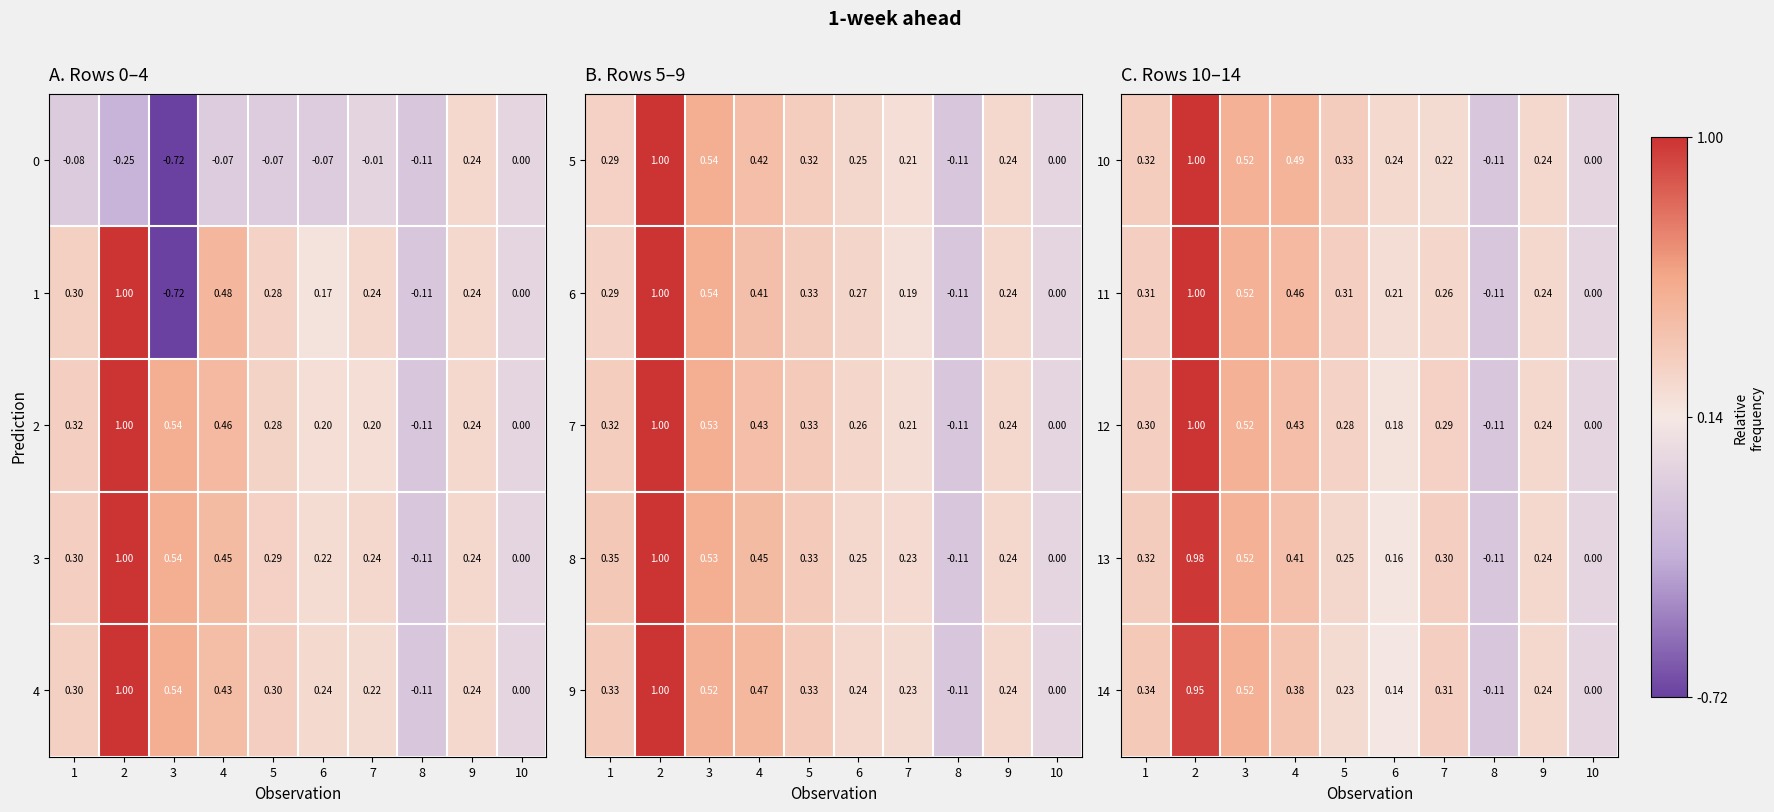

What is the total value across all series at 6?

0.9